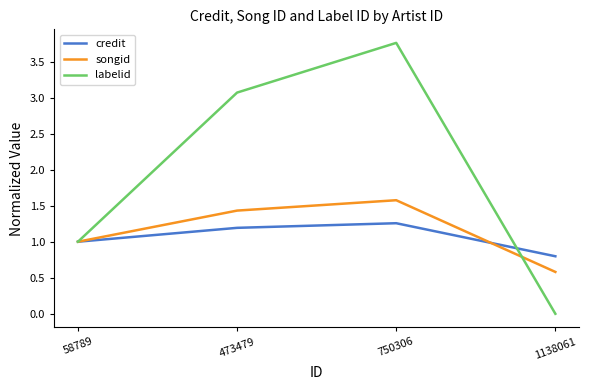

What is the difference between the maximum and minimum values in the labelid series?

3.8